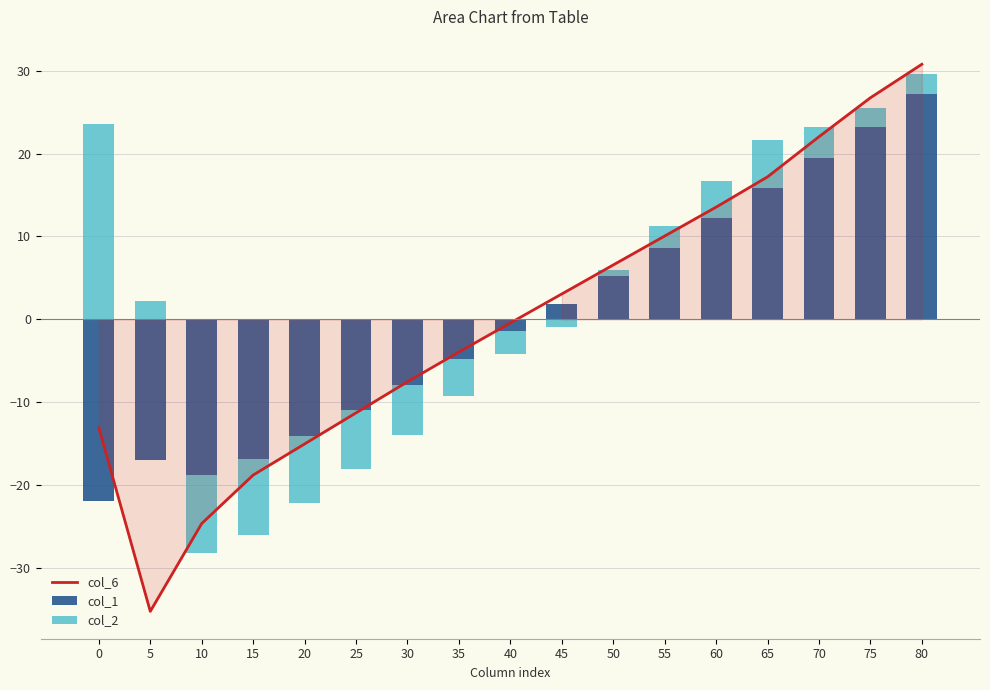

What is the highest value of the col_6 series?

30.8